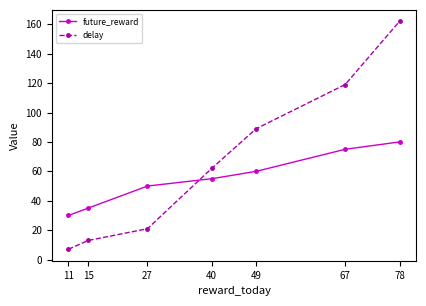

How many future_reward values are between 35 and 75?

5